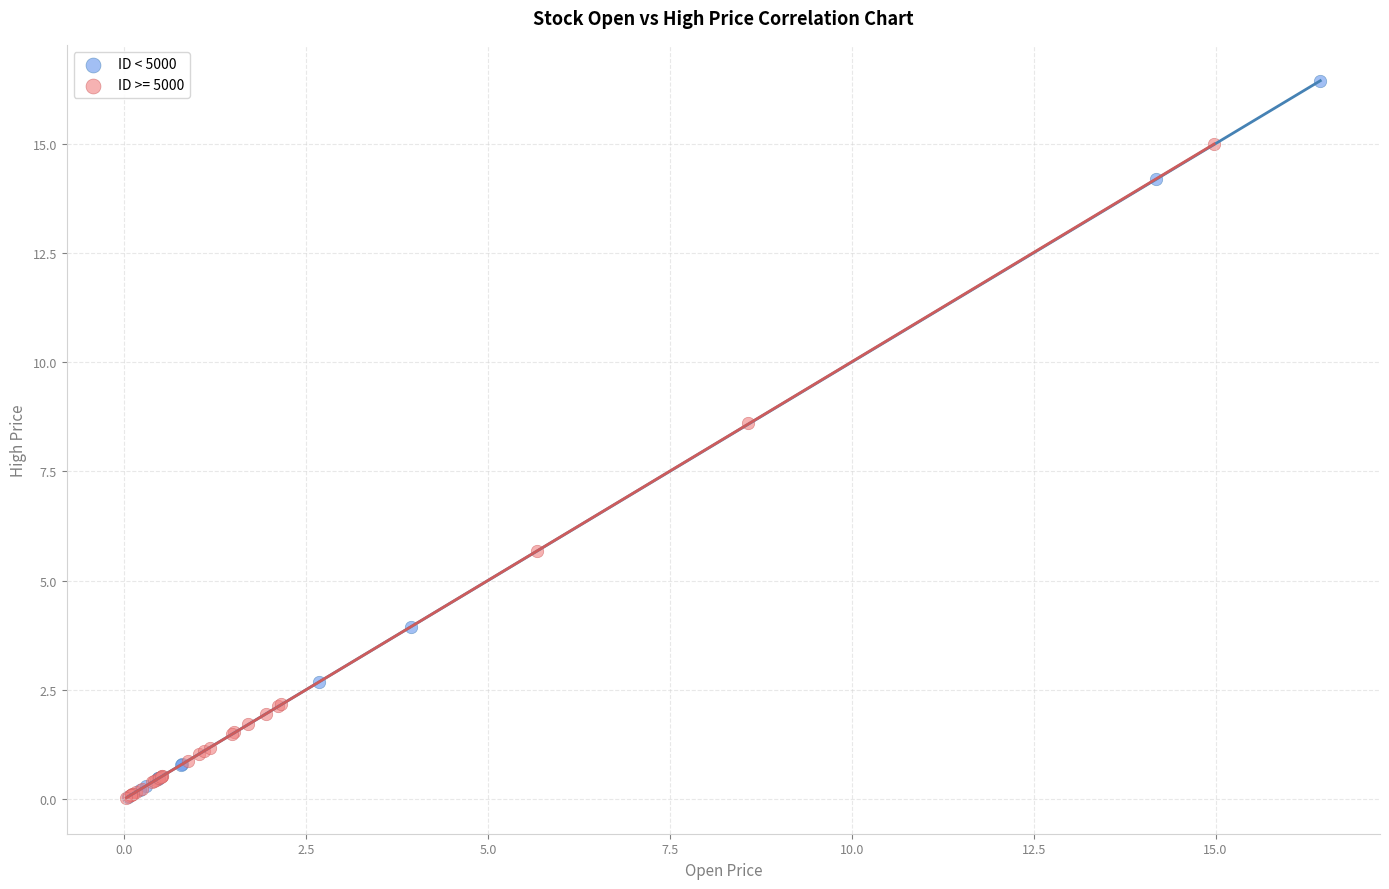

Which series contains the highest Y value?

ID < 5000